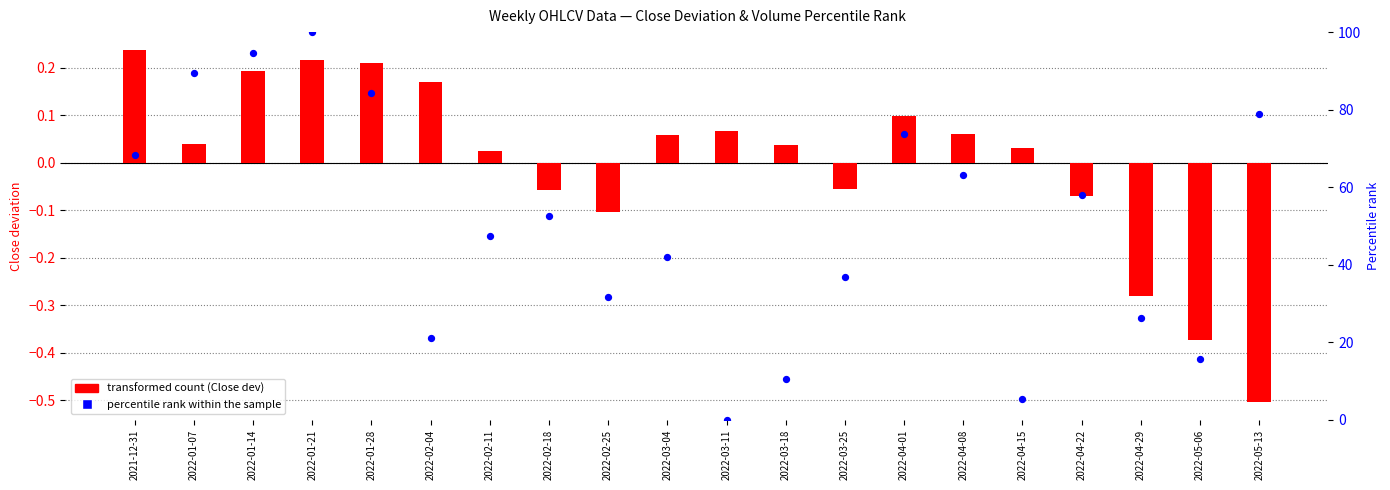

What is the total value across all series at 2022-03-11?

0.1